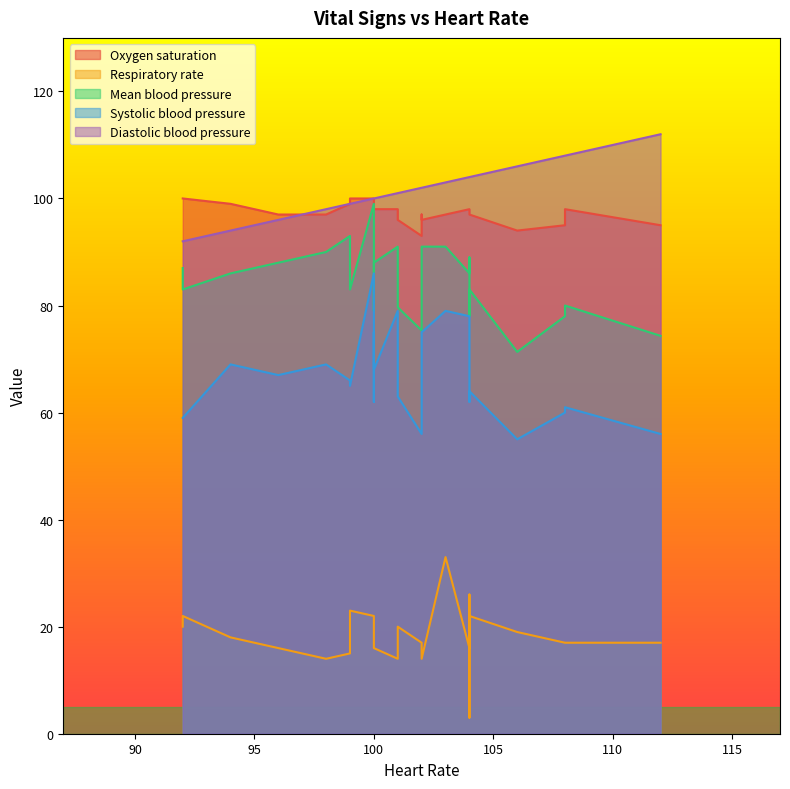

Does the chart have visible grid lines?

No